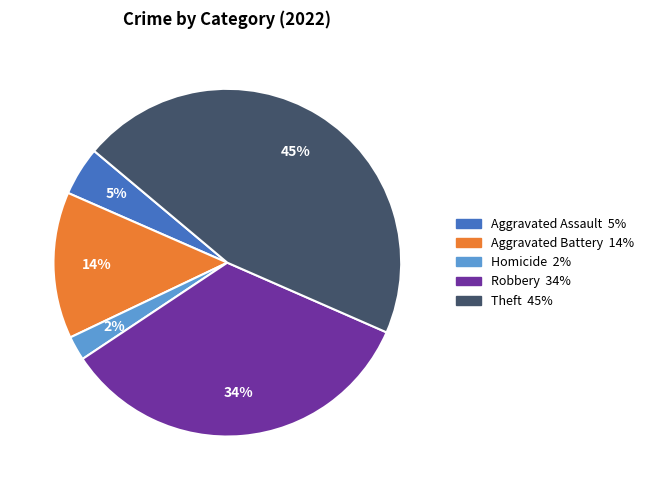

To the nearest percent, what is the average slice percentage?

20%